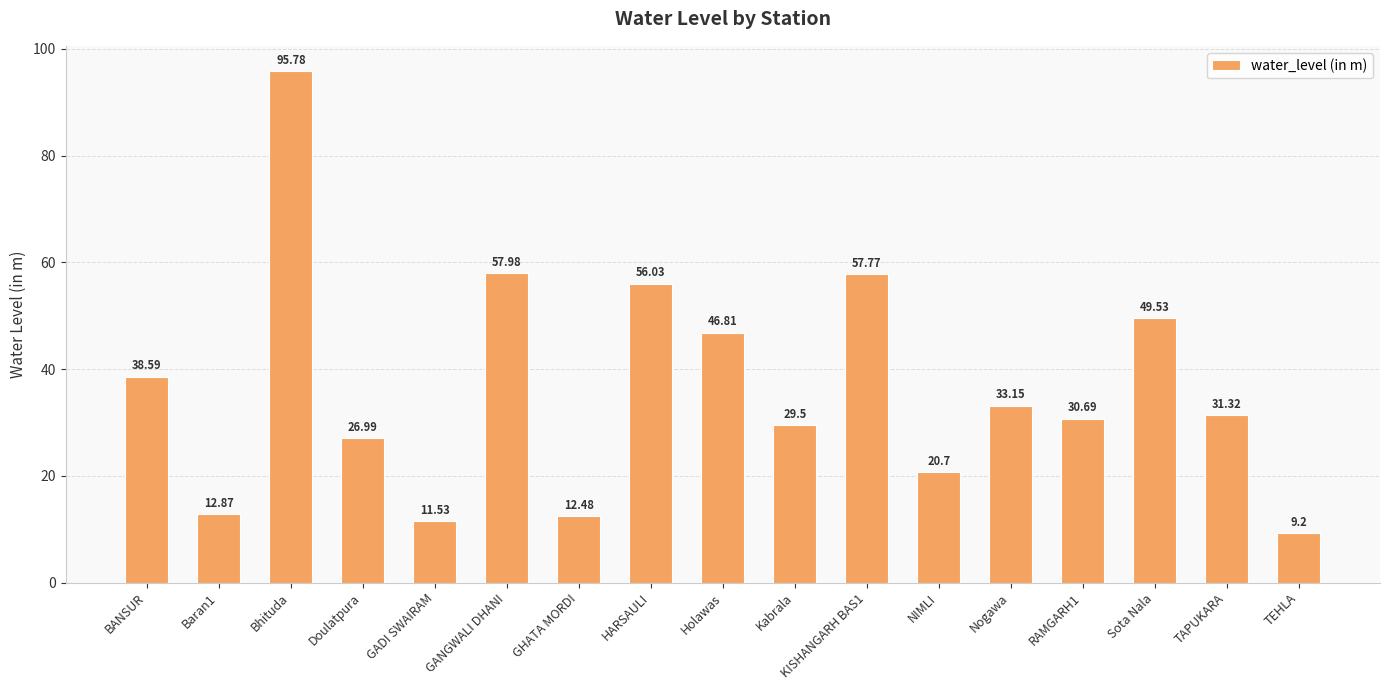

Which category has the highest value across all series?

Bhituda